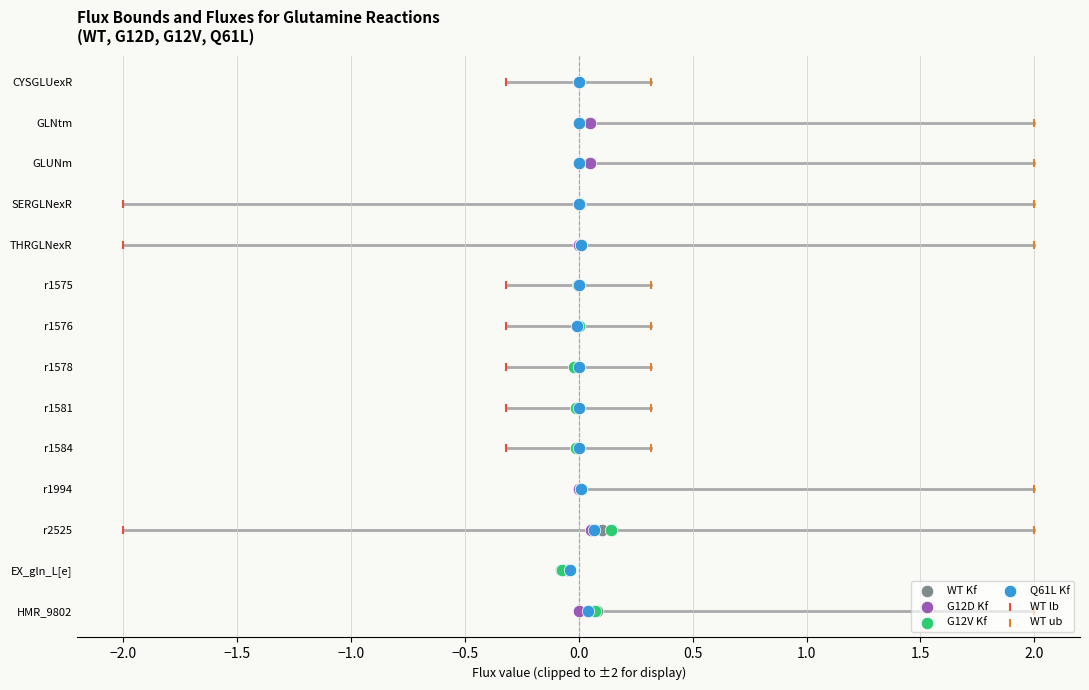

Which series has the widest spread of Y values?

WT Kf